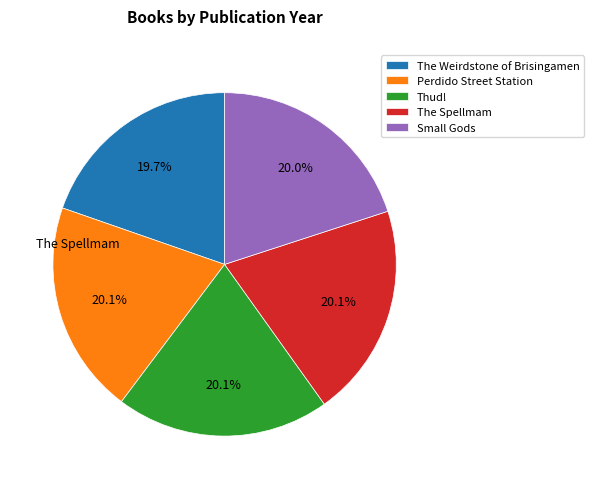

Approximately how many times larger is the value at Thud! compared to The Weirdstone of Brisingamen?

1.0